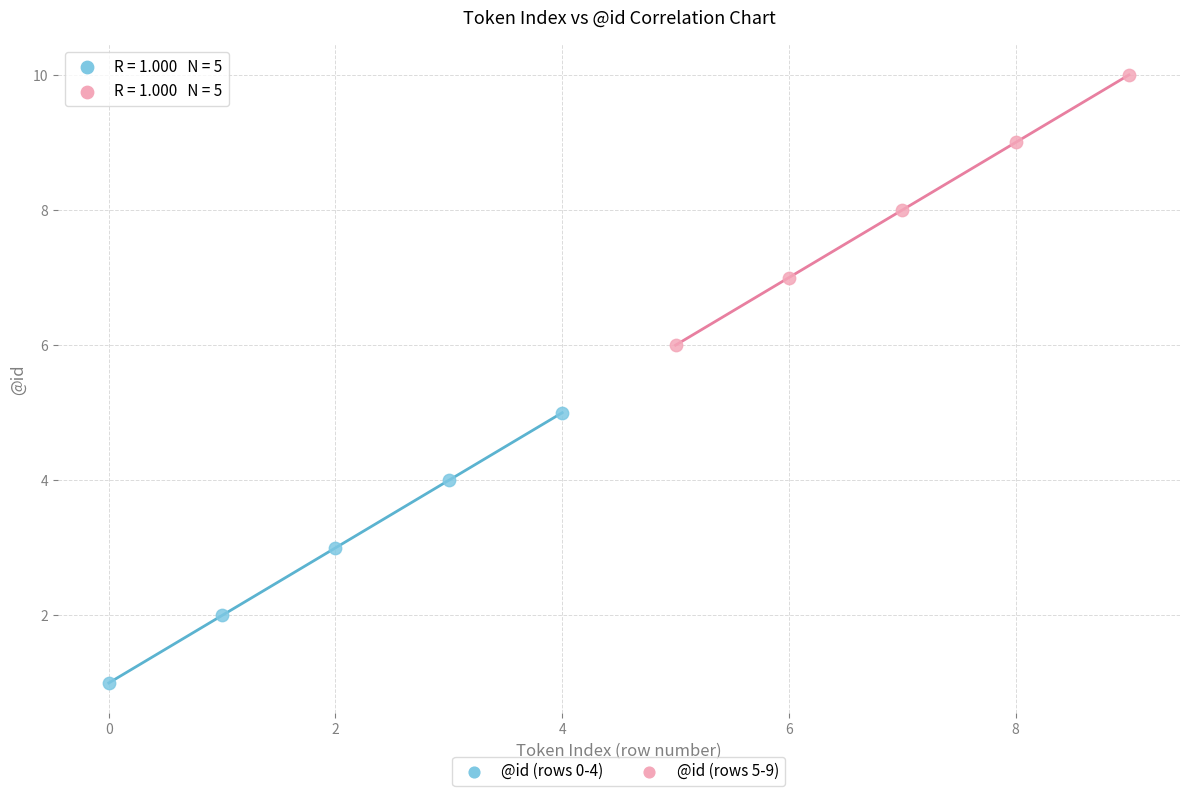

Which series reaches the minimum Y coordinate?

@id (rows 0-4)